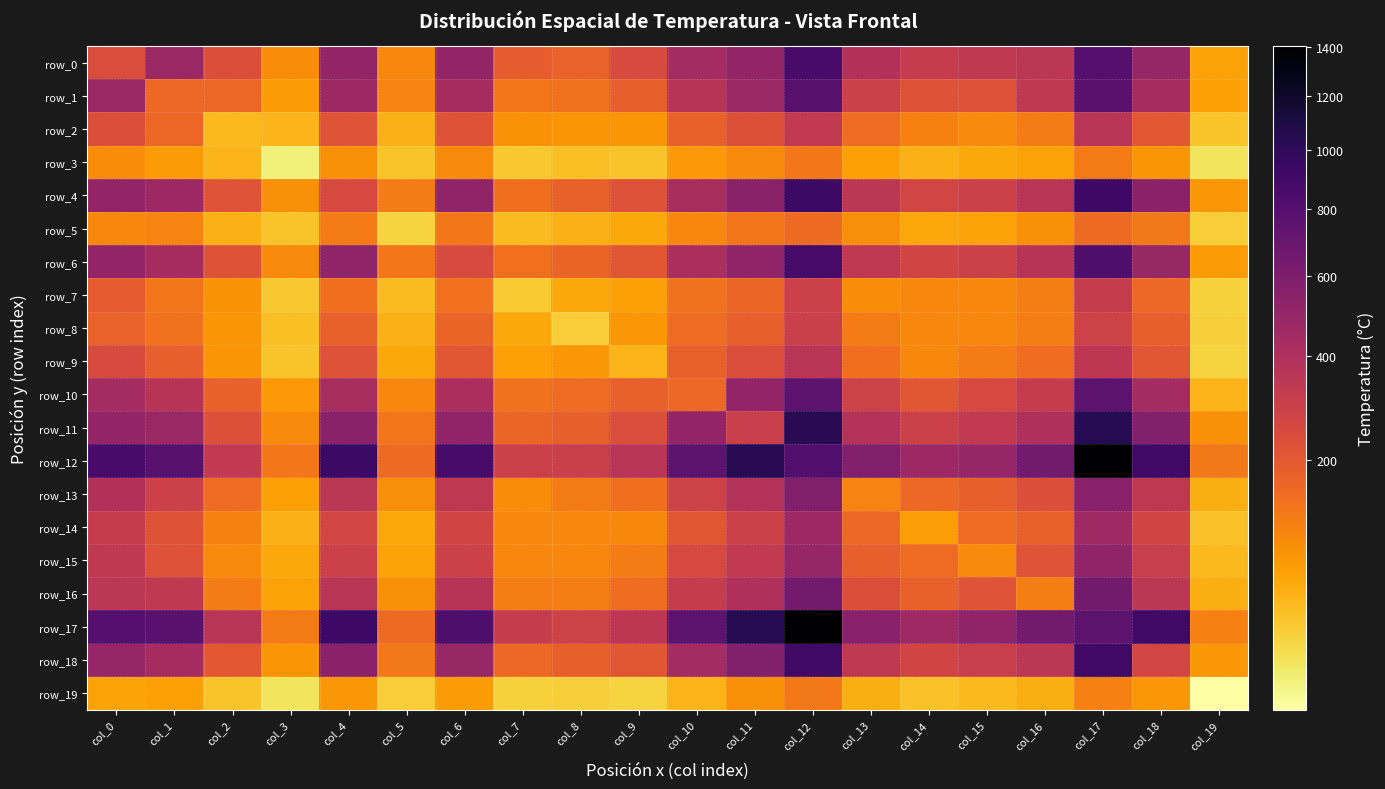

Is it true that row_3 equals 93 at col_11?

True